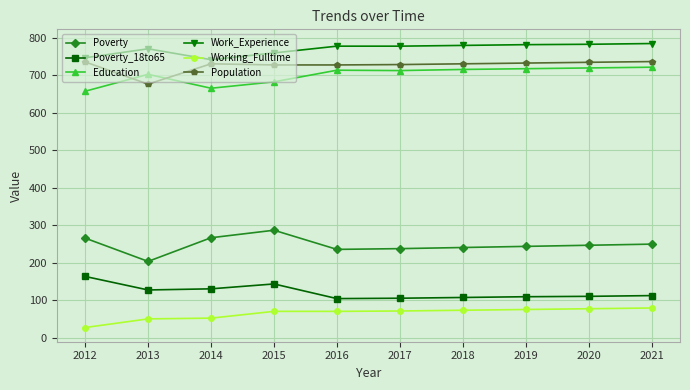

What is the minimum value for Work_Experience?

741